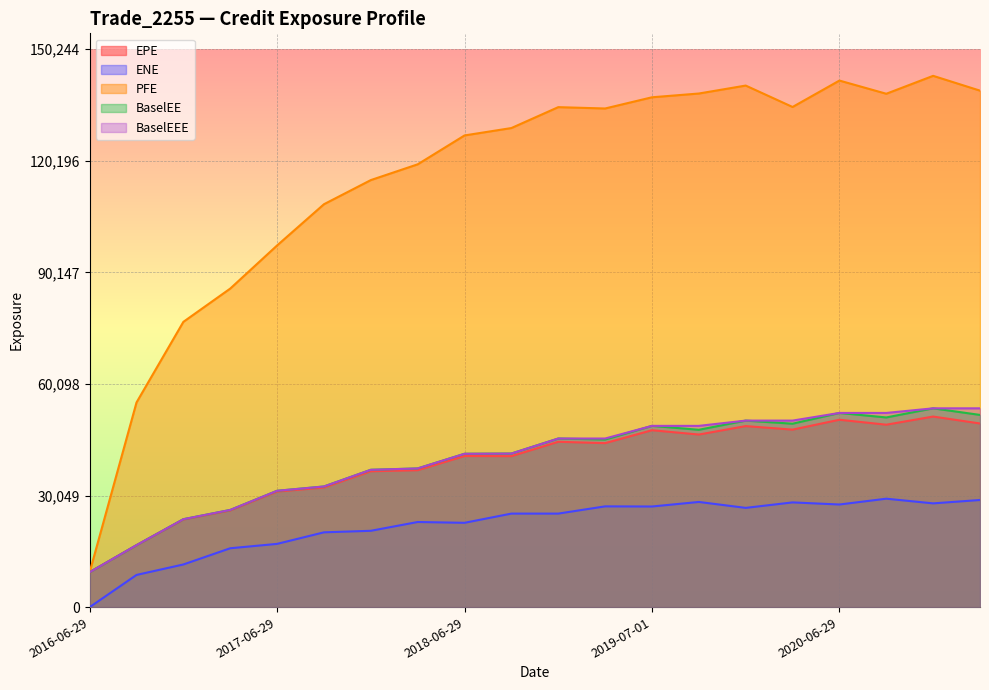

True or false: PFE has more than 1 points higher than both neighbors.

True